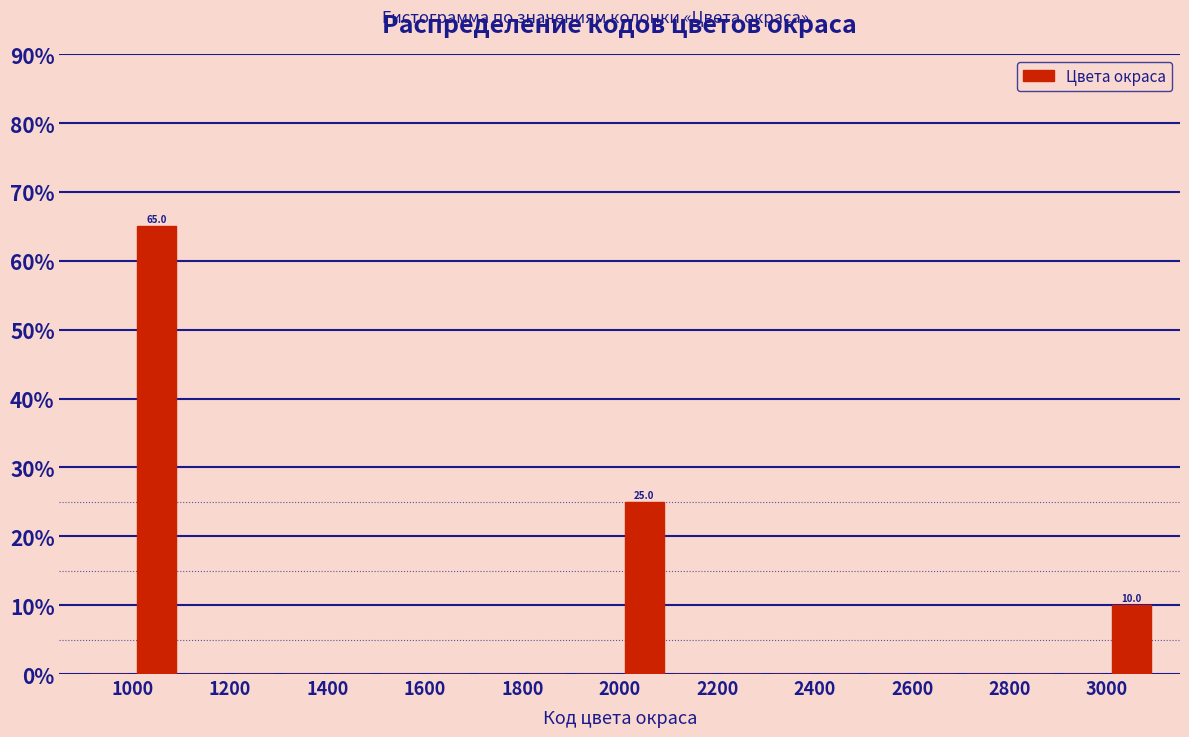

Which range on the x-axis has the tallest bar?

1000 to 1100